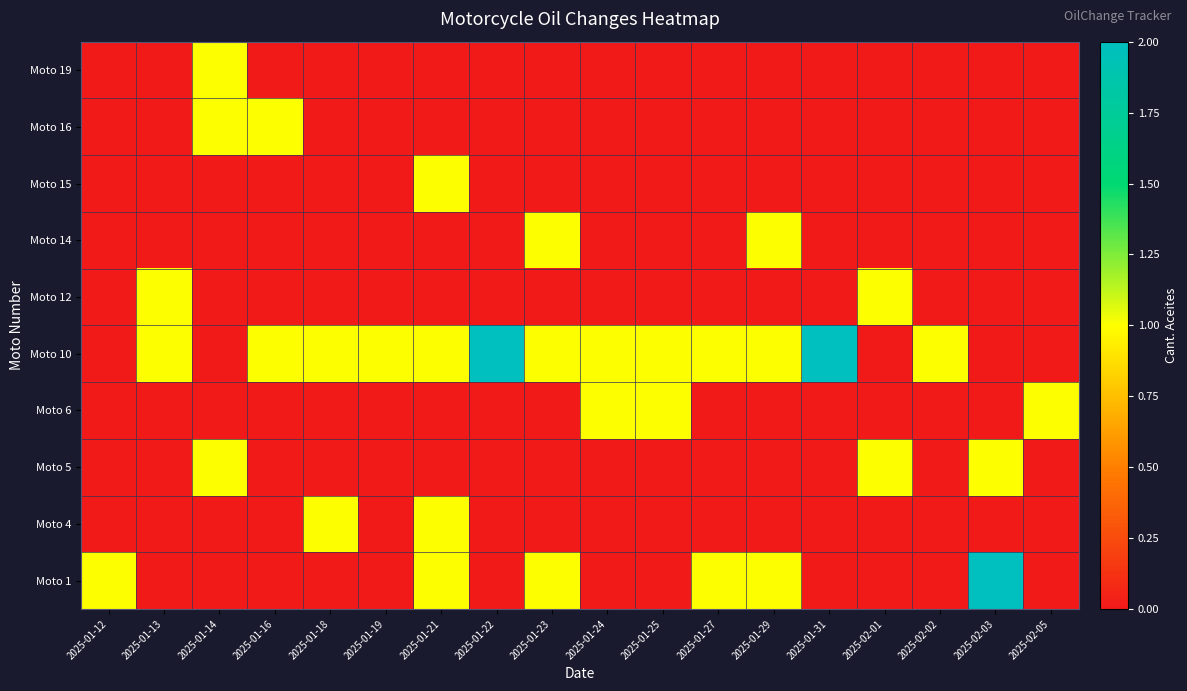

Which series has the largest range (max minus min)?

Moto 1